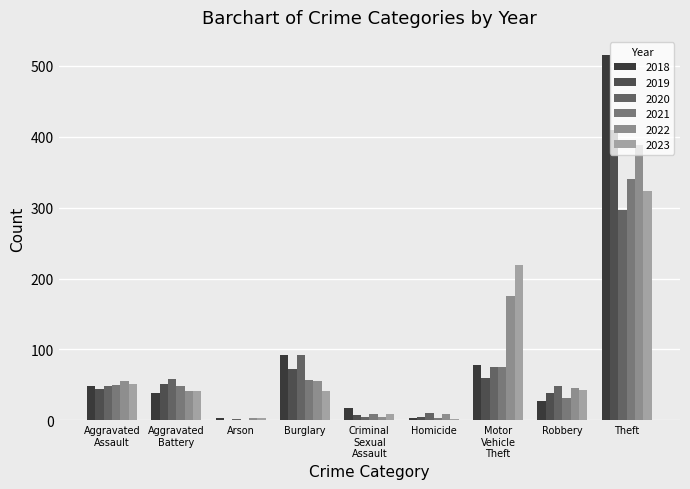

What is the sum of all 2021 values?

618